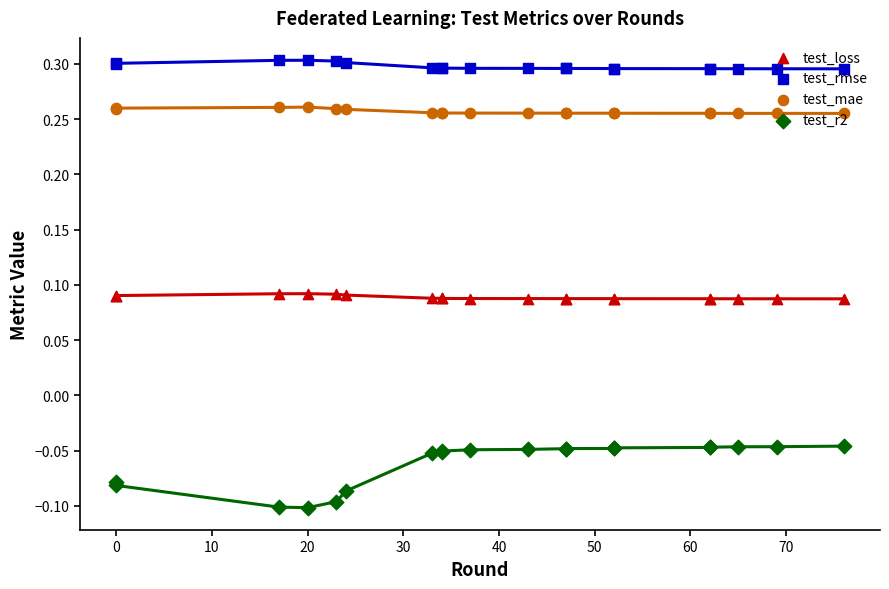

Which series contains the lowest Y value?

test_r2